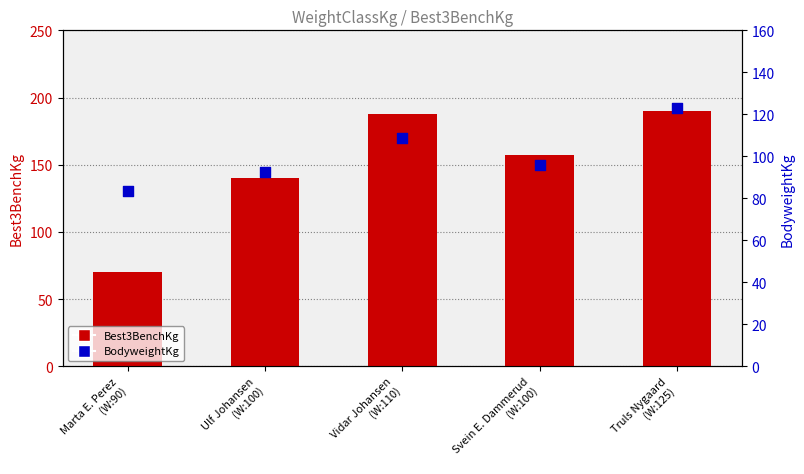

Which series has the largest Y range (max minus min)?

Best3BenchKg